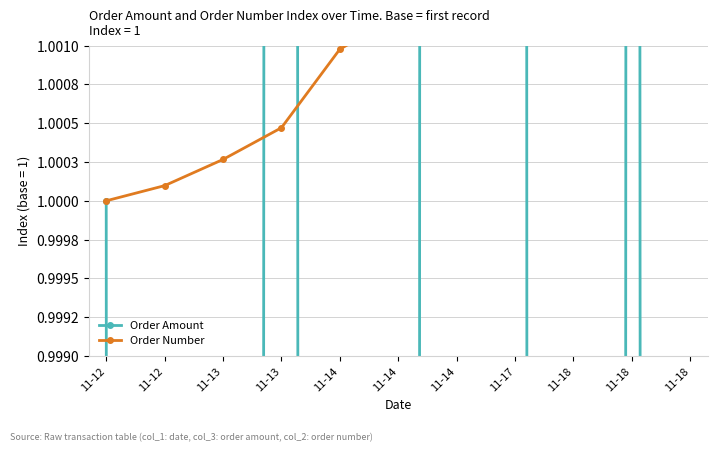

What is the difference between the maximum and minimum values in the Order Amount series?

1.4